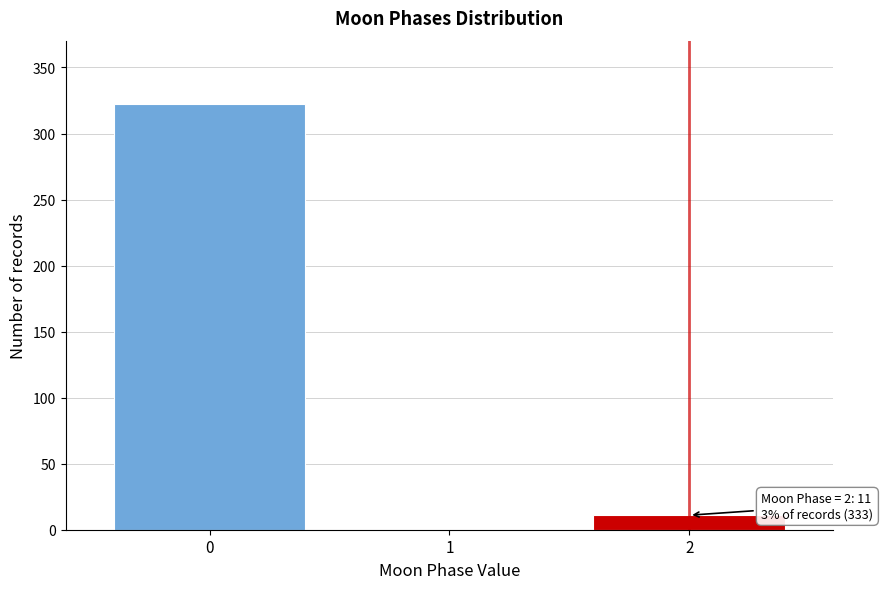

Reading right to left, extract all data points from this chart.

2=11	1=0	0=322